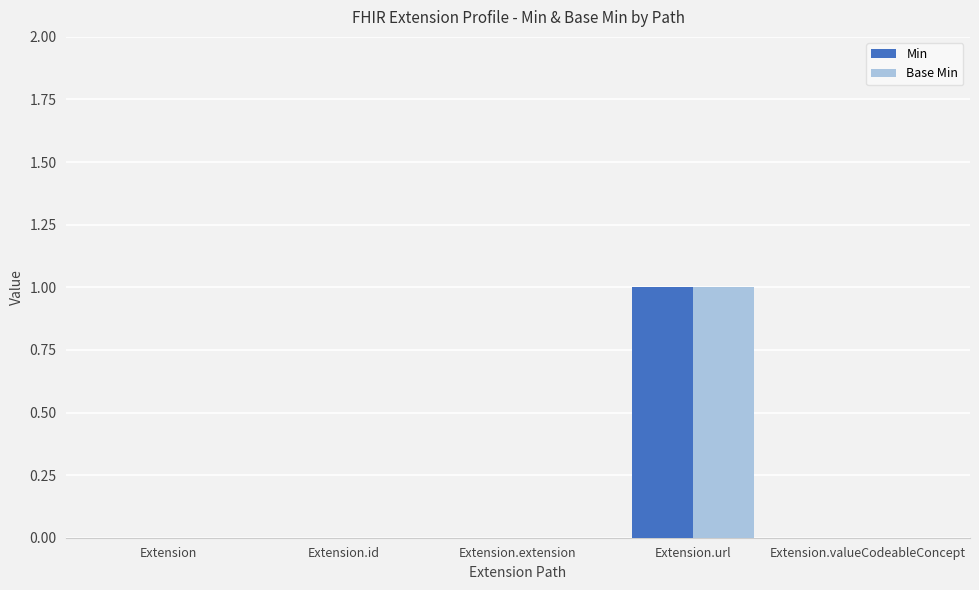

At which category does the chart reach its peak across all series?

Extension.url